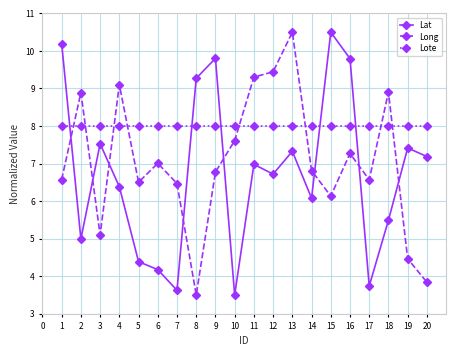

Rank the series at 18 from lowest to highest value.

Lat, Lote, Long